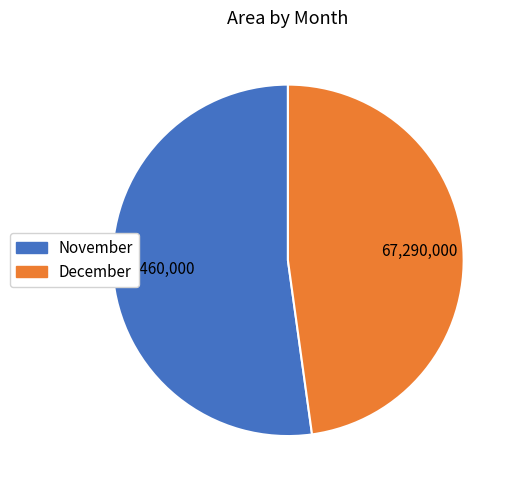

Does any single category account for the majority?

Yes